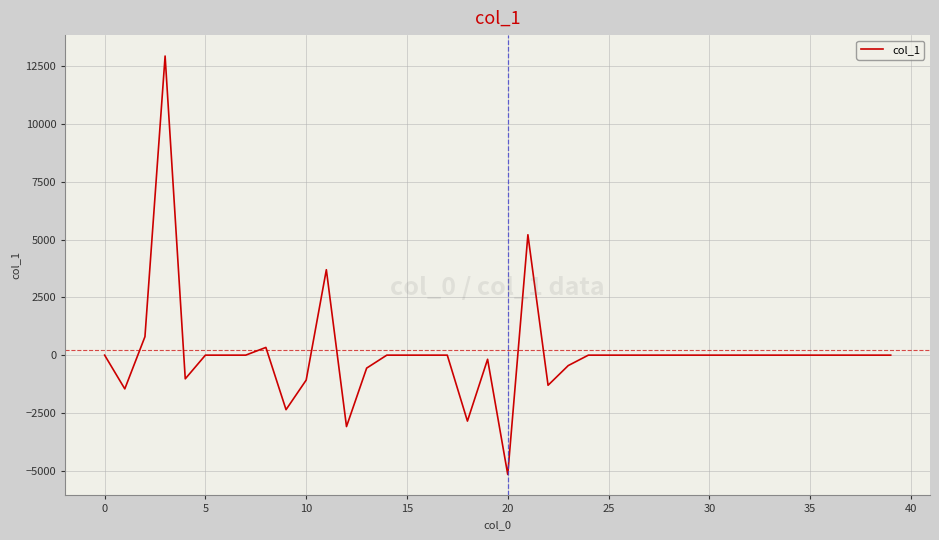

What is the smallest value displayed?

-5166.6